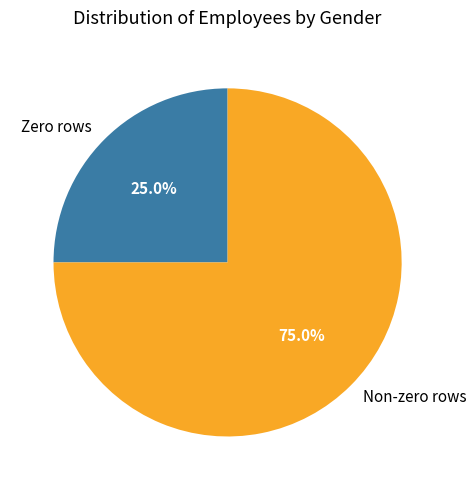

Which has a higher value, Zero rows or Non-zero rows?

Non-zero rows